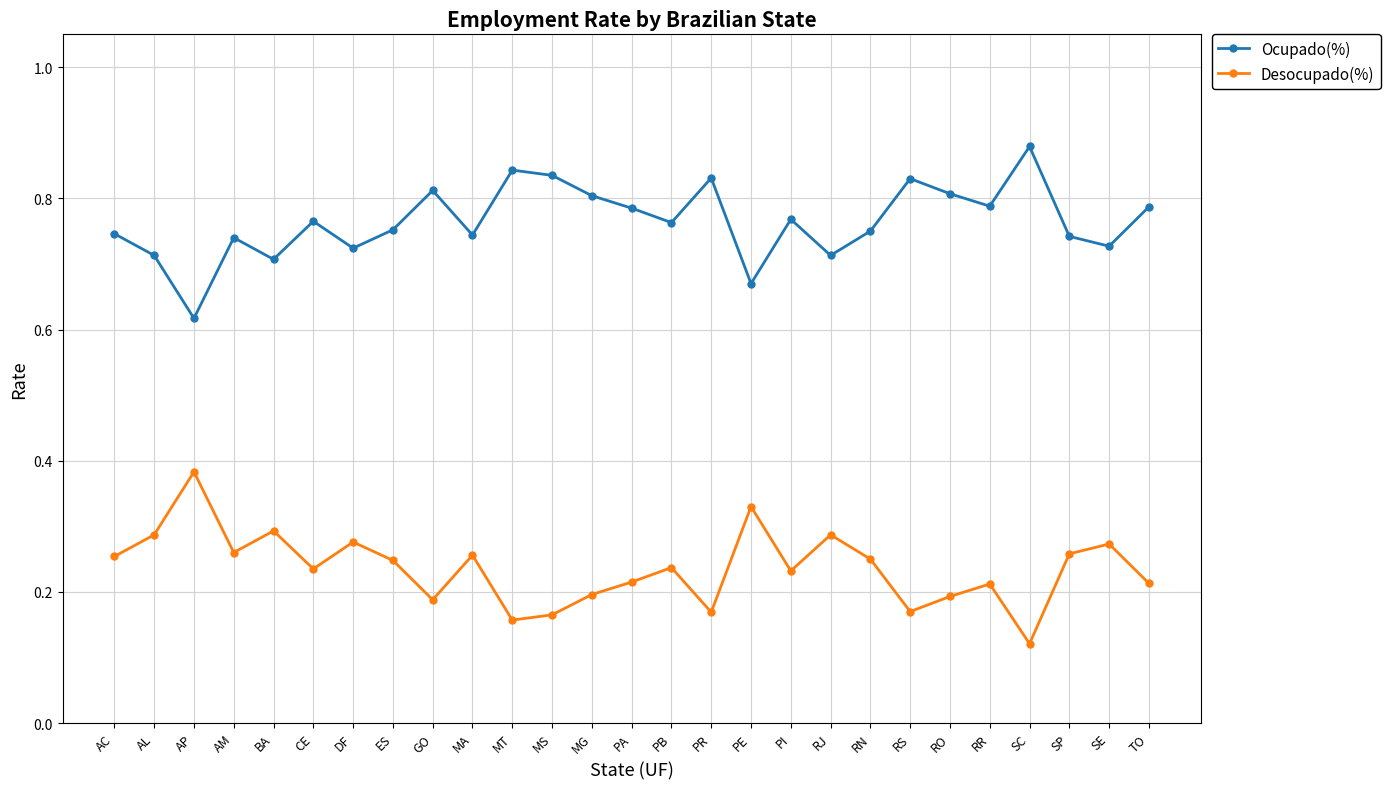

At which label does Ocupado(%) reach its peak?

SC